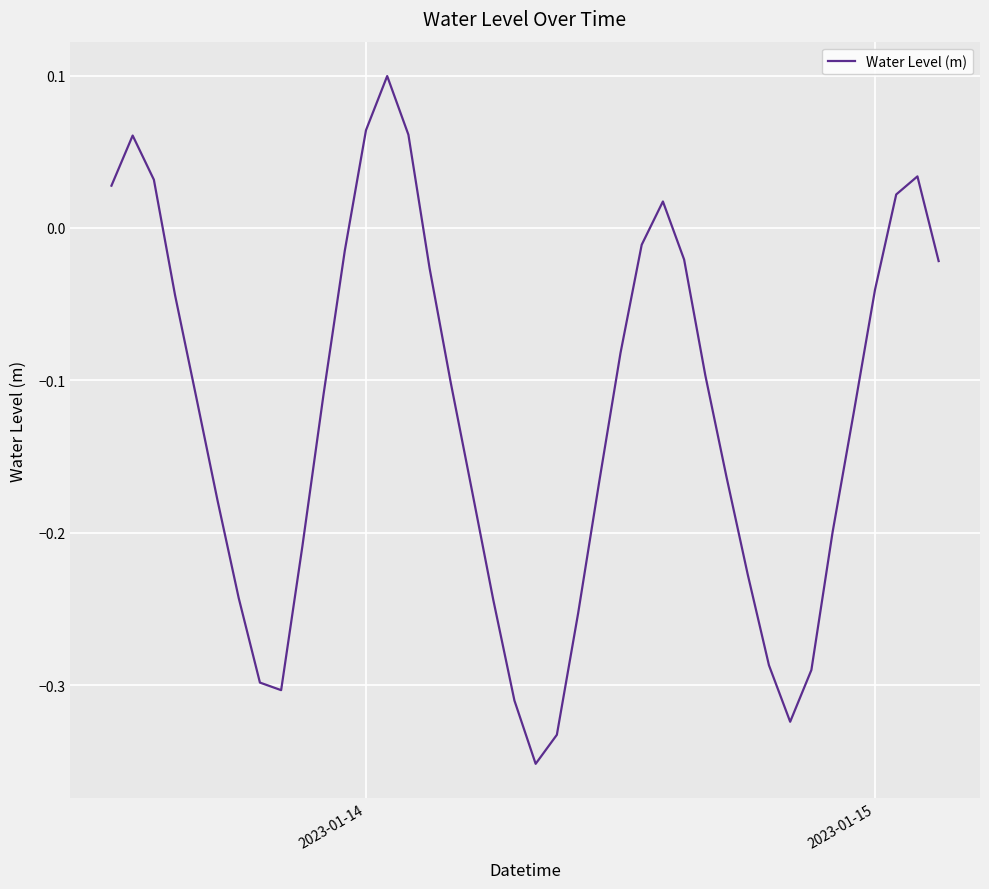

What is the difference between the maximum and minimum values?

0.5